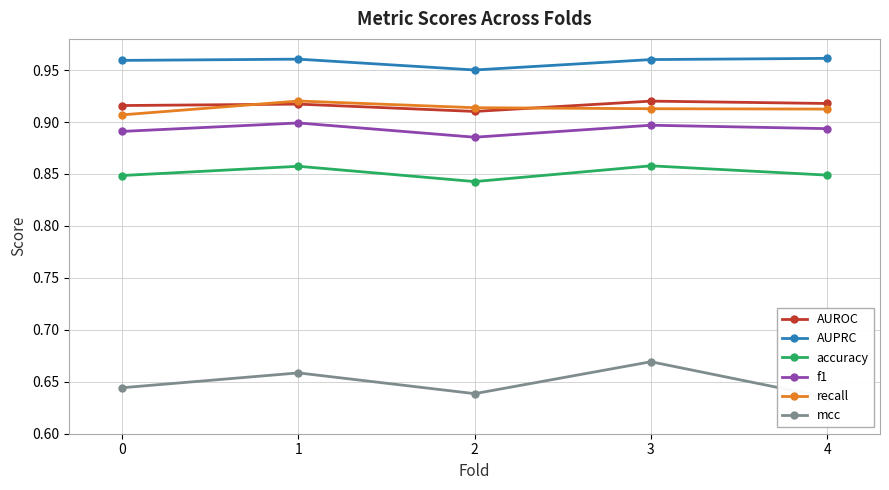

Which series has the largest total across all categories?

AUPRC